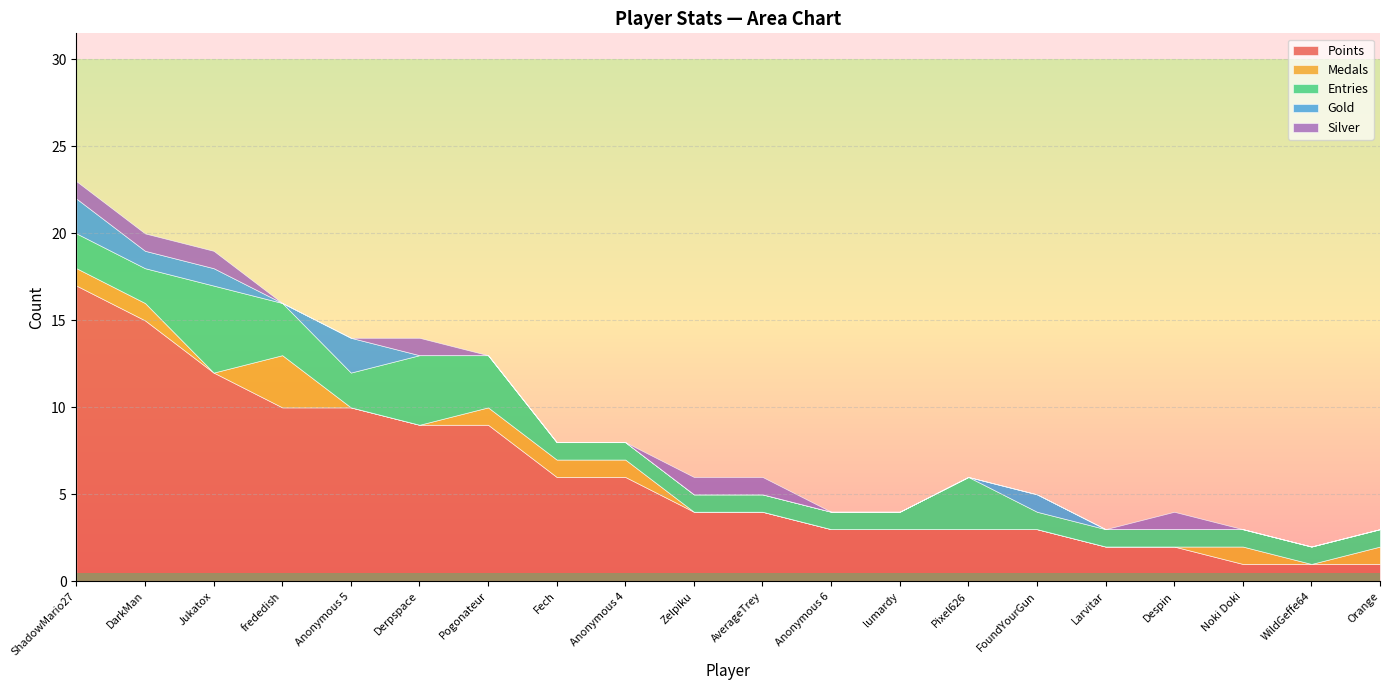

Rank the series by their maximum value, from lowest to highest.

Silver, Gold, Medals, Entries, Points